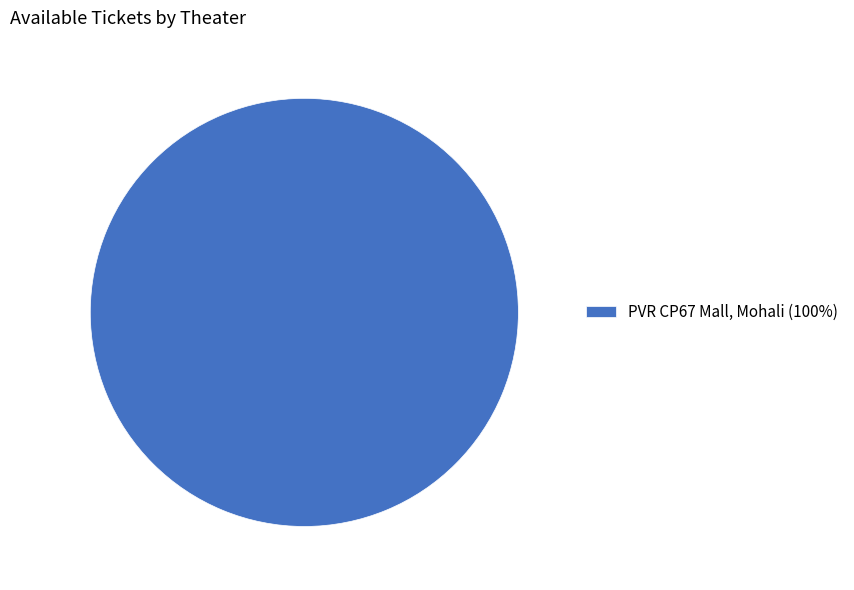

Is it true that PVR CP67 Mall, Mohali (100%) is 100% of the pie?

True